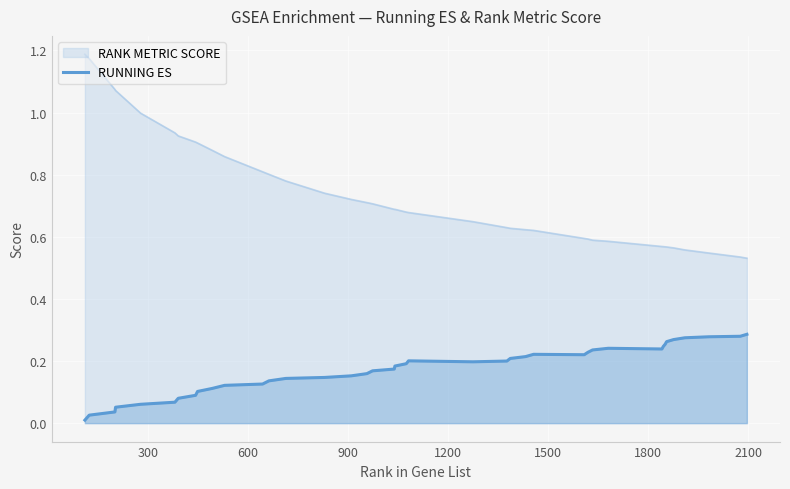

Count the number of data series in this chart.

2